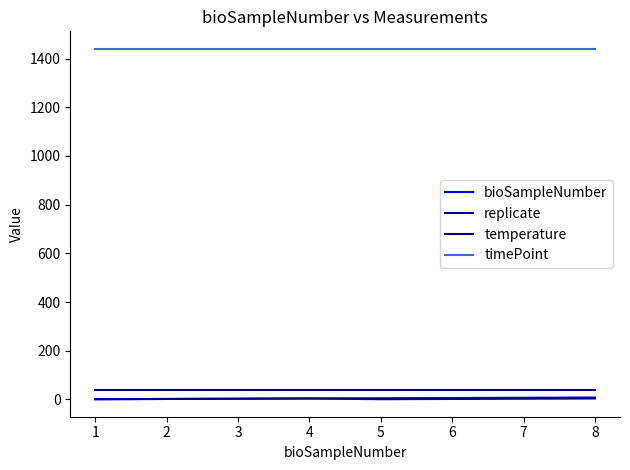

What are all the series names shown in the legend?

bioSampleNumber, replicate, temperature, timePoint